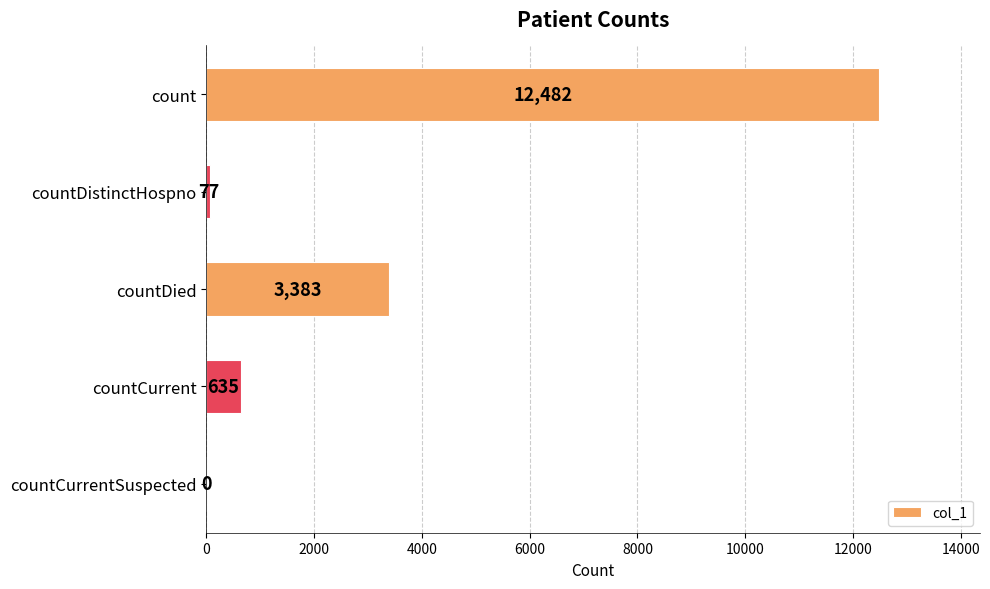

The chart shows a value of 0 at countCurrentSuspected. True or false?

True